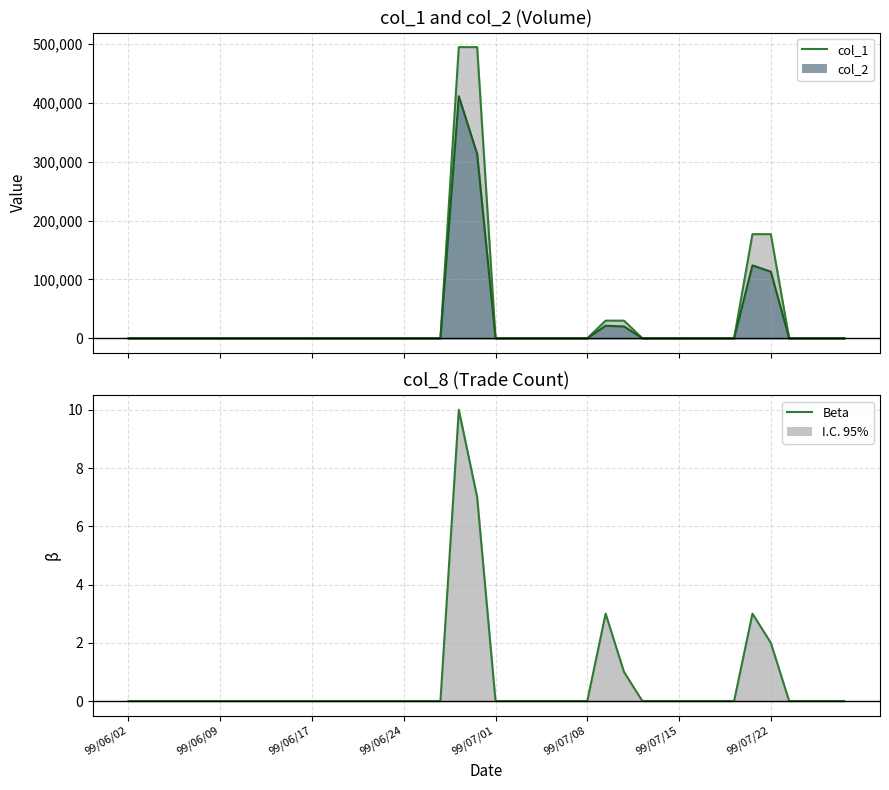

Count the number of categories in the chart.

40